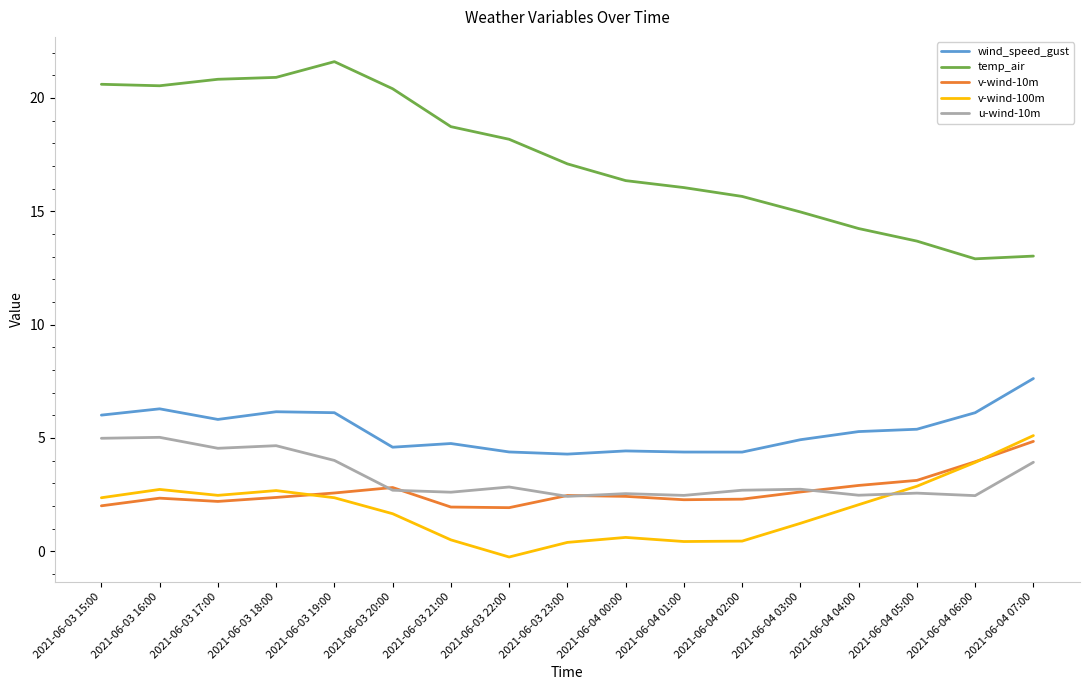

True or false: wind_speed_gust and u-wind-10m cross at least once.

False